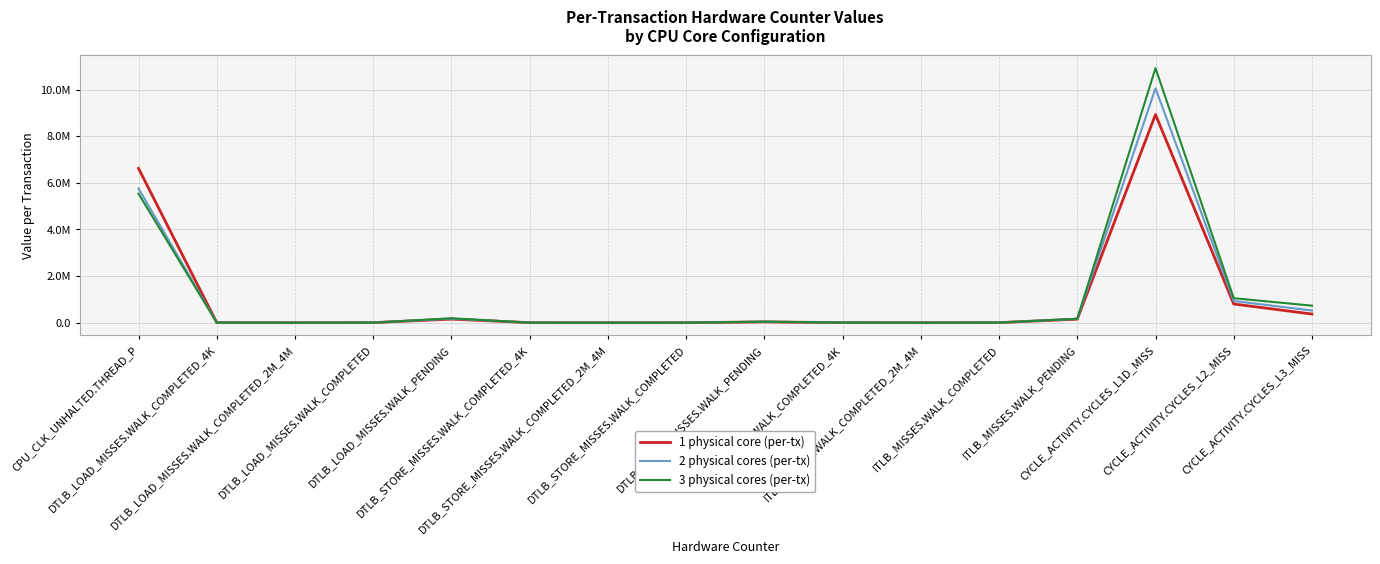

At which label does 2 physical cores (per-tx) reach its minimum?

ITLB_MISSES.WALK_COMPLETED_2M_4M